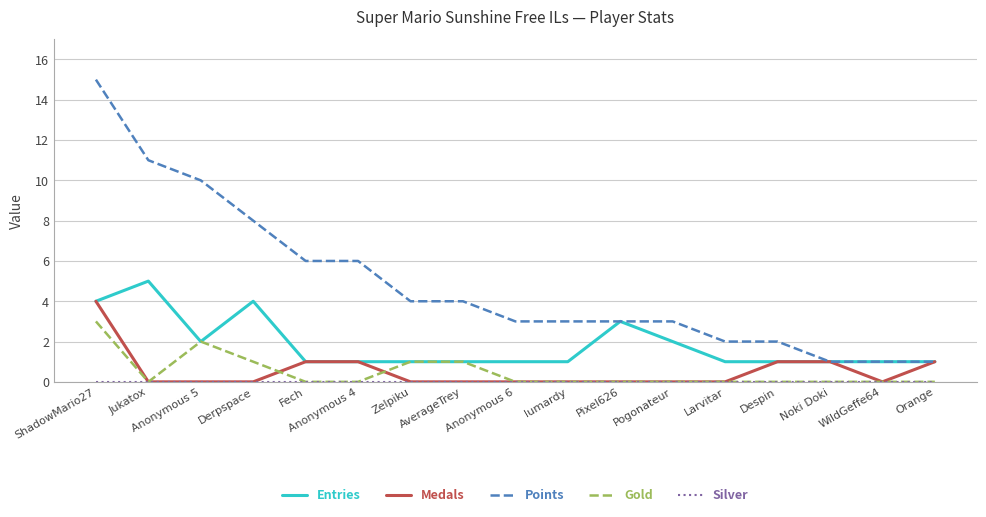

What is the difference between the highest and lowest values at Fech?

6